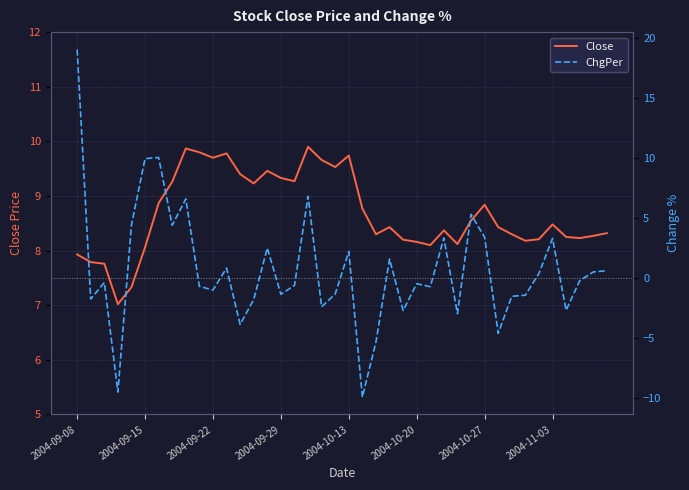

What is the lowest value of the Close series?

7.0